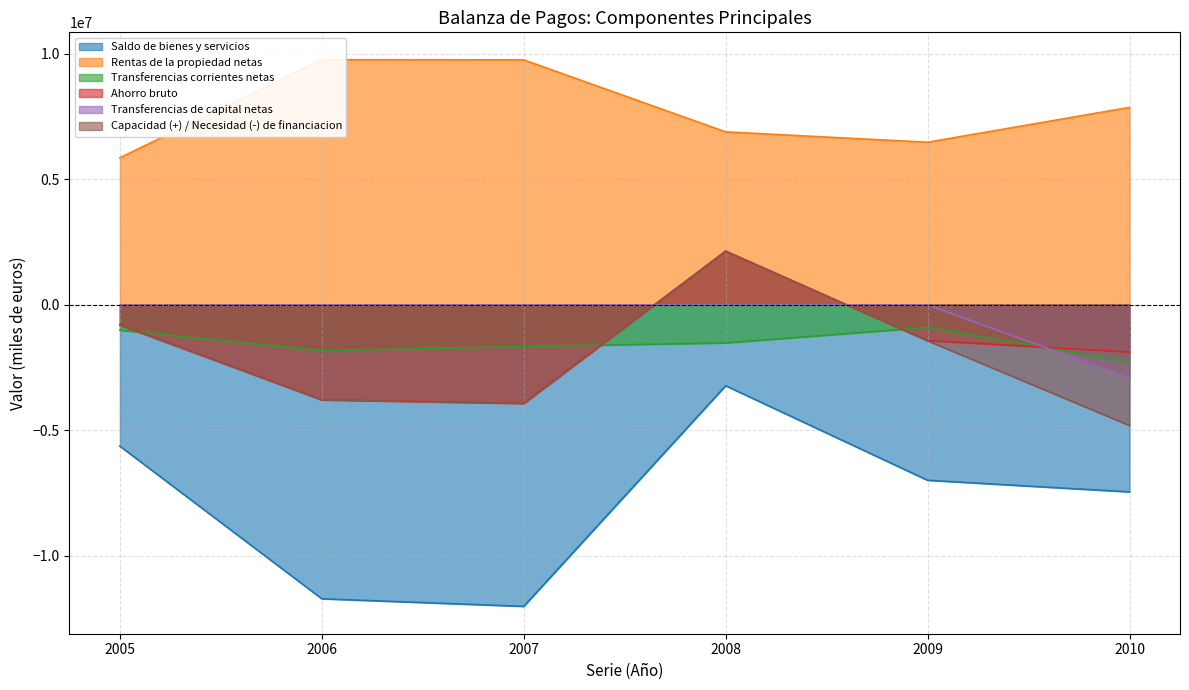

Does the chart have visible grid lines?

Yes